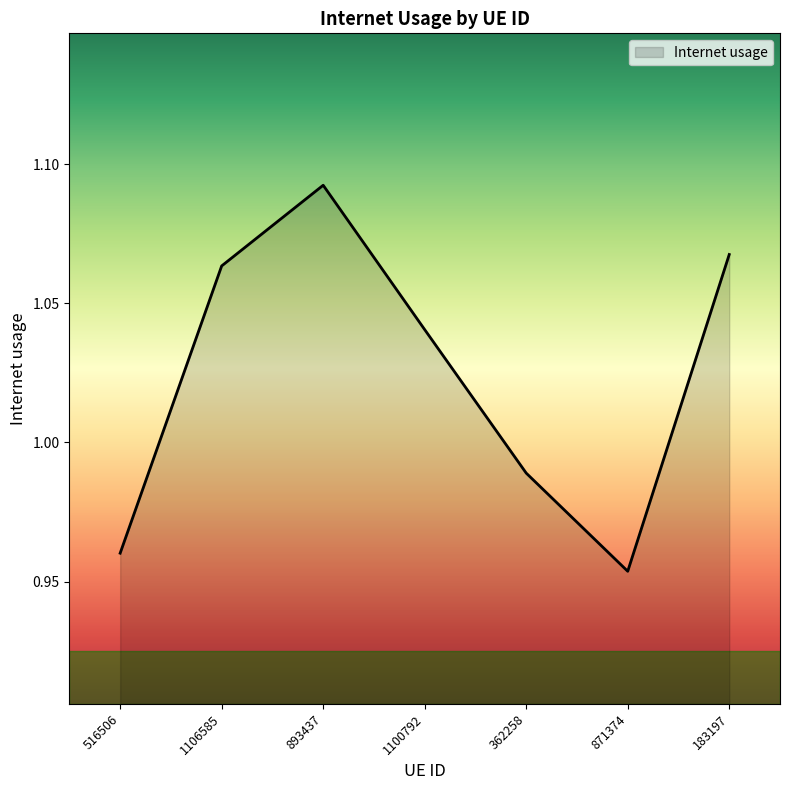

Which label corresponds to the largest value in the chart?

893437